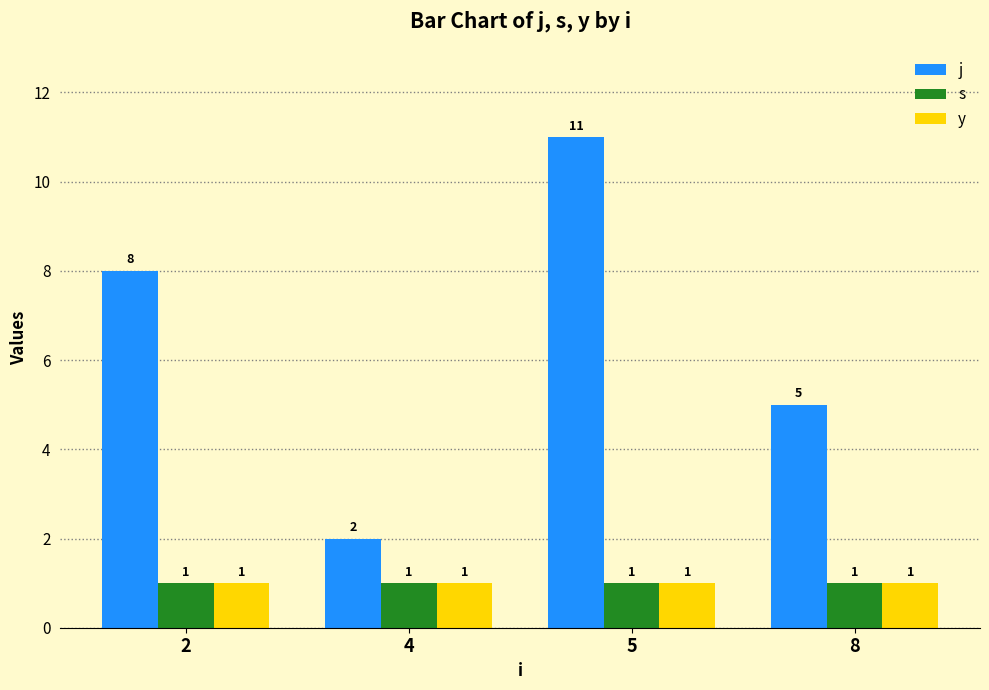

How many bars are there in each group?

3